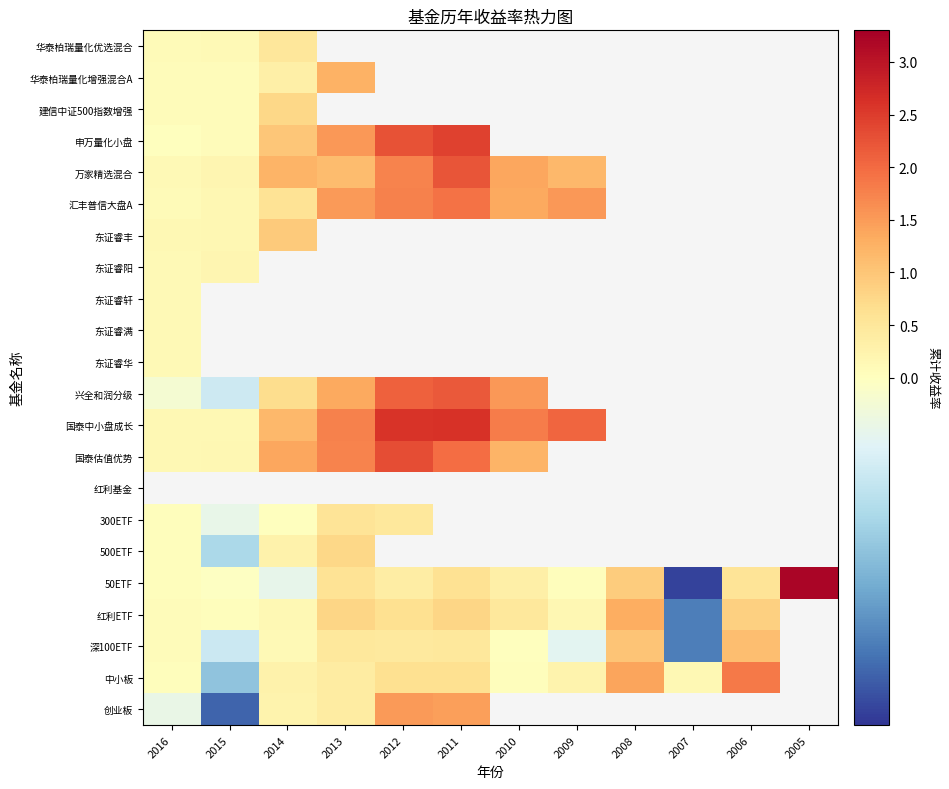

What is the highest value of the 汇丰普信大盘A series?

1.9